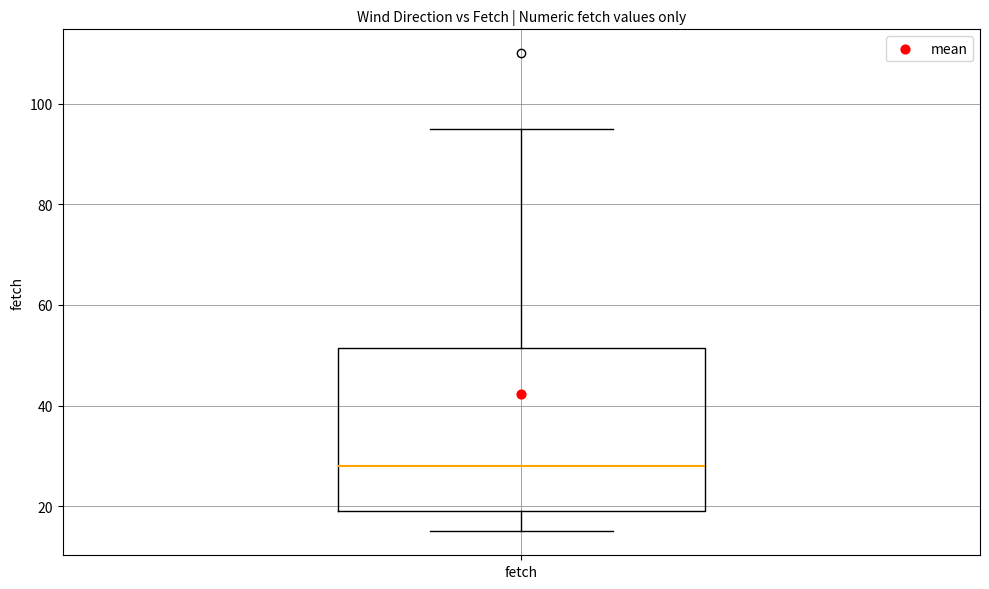

Where does the upper whisker of the box for fetch end on the y-axis? The values are not printed on the chart, so give them approximately, as read against the axis.

96